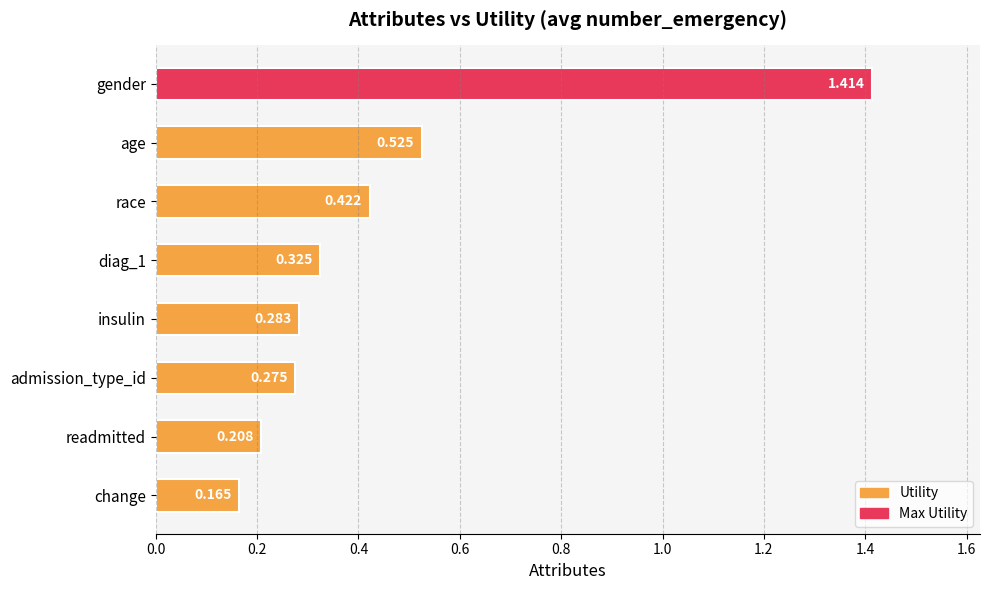

Where is the data nearest to the value 0?

change